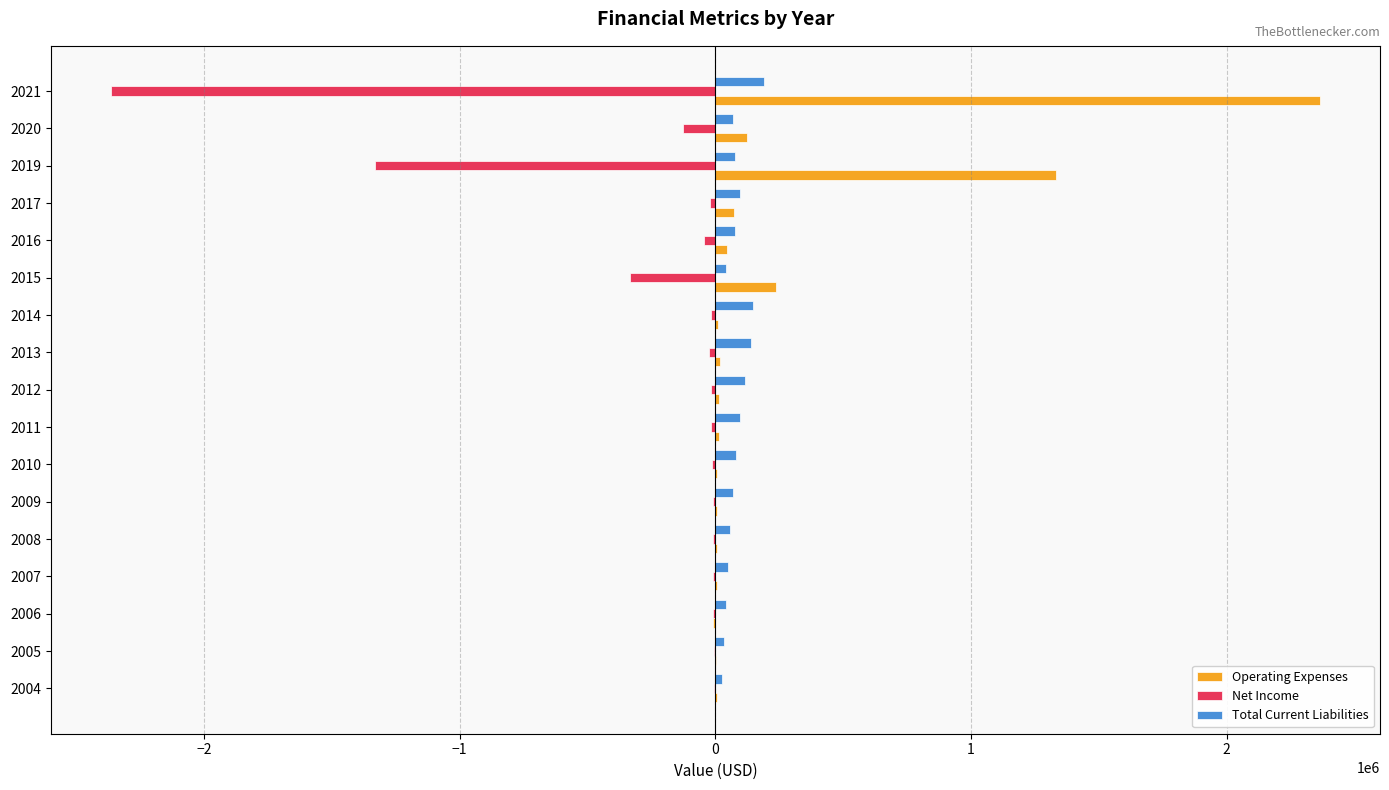

What are all the series names shown in the legend?

Operating Expenses, Net Income, Total Current Liabilities